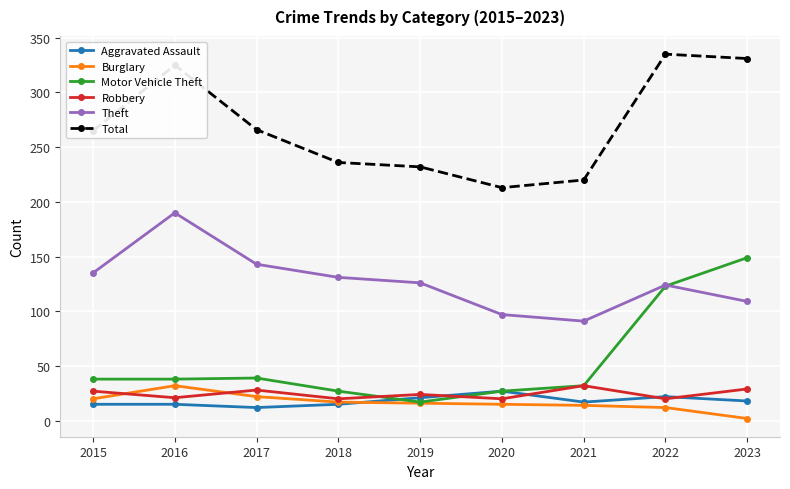

How many interior local peaks does the Robbery series have?

3